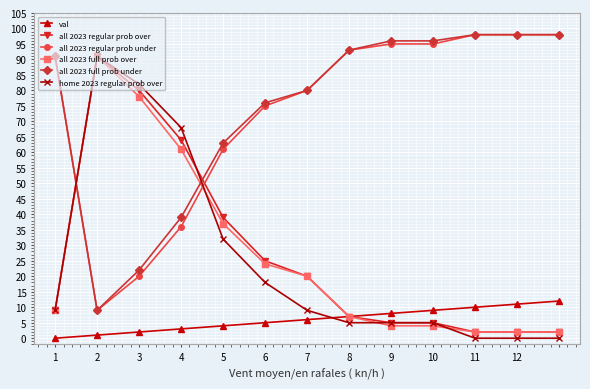

What is the minimum value for all 2023 full prob under?

9